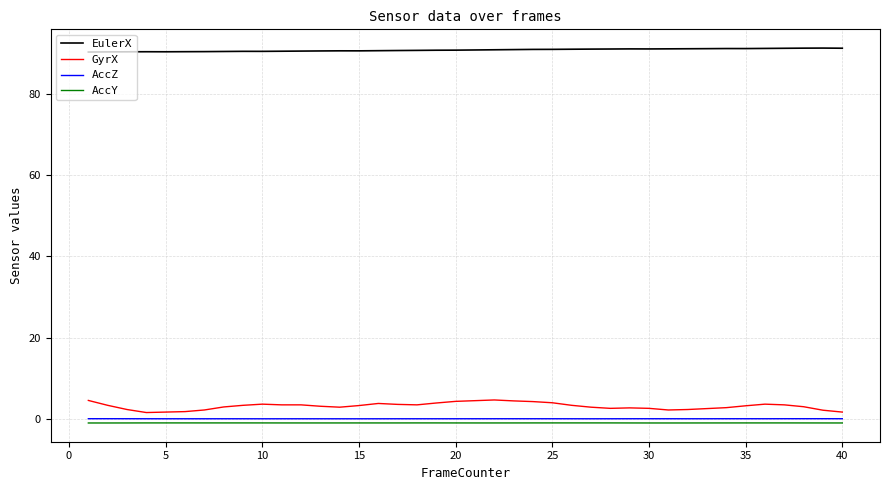

What is the greatest value displayed?

91.2